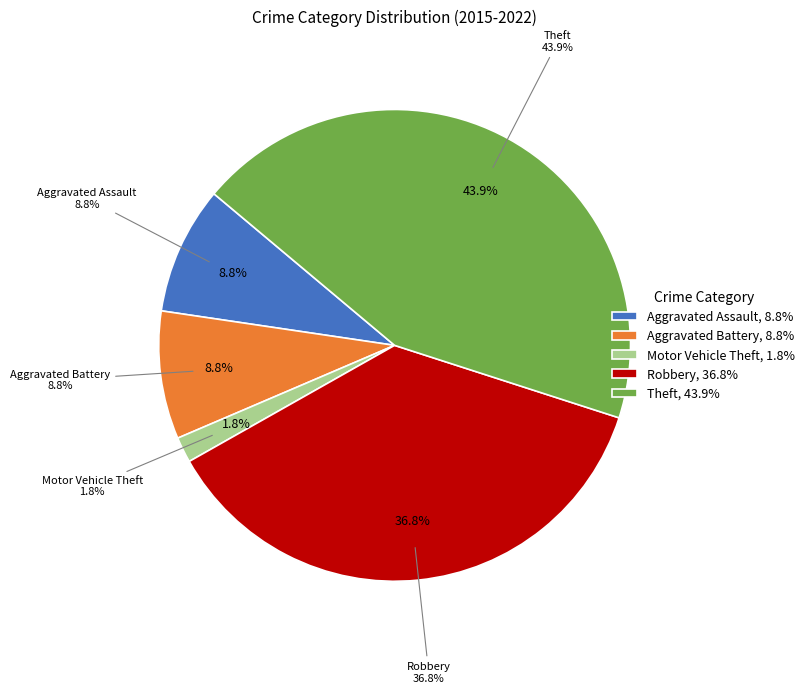

The Theft slice represents 44% of the pie. True or false?

True